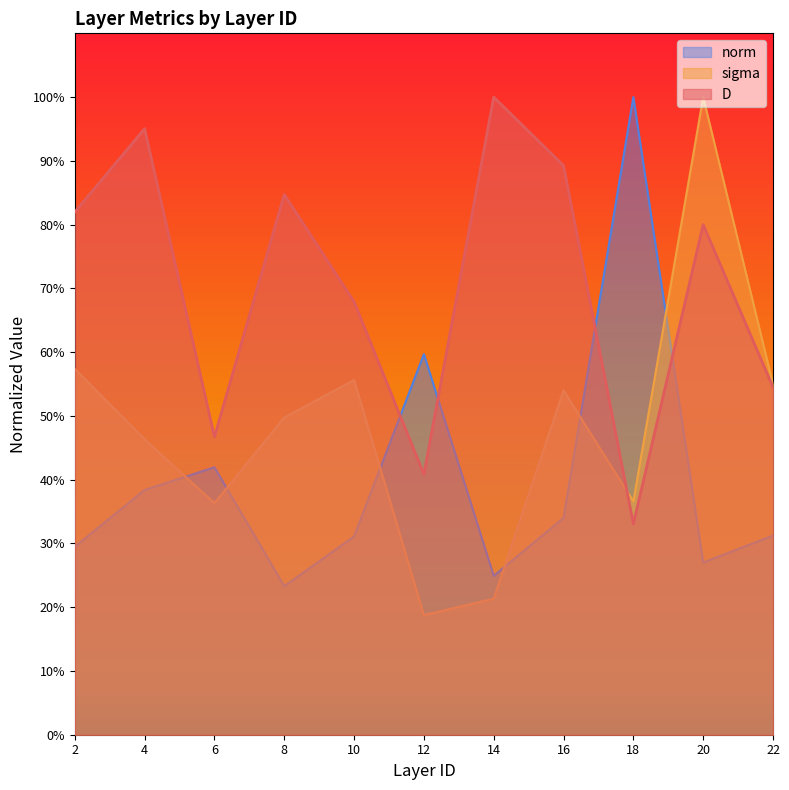

What is the greatest value displayed?

1.0